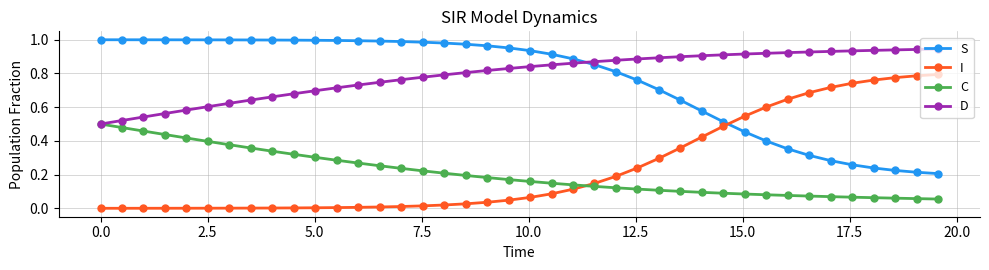

Rank the series by their maximum value, from lowest to highest.

C, I, D, S